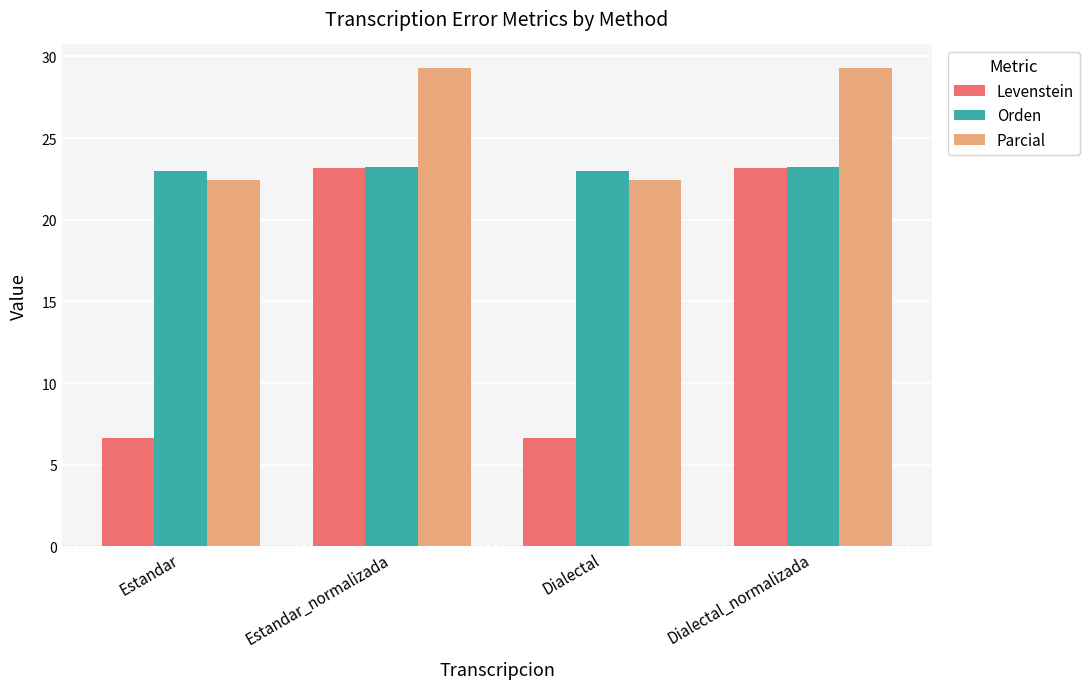

What position from the right is Dialectal?

2